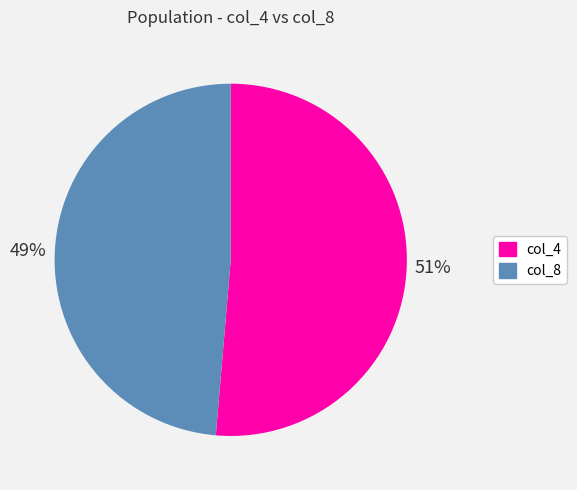

To the nearest percent, what percentage of the pie is col_4?

51%